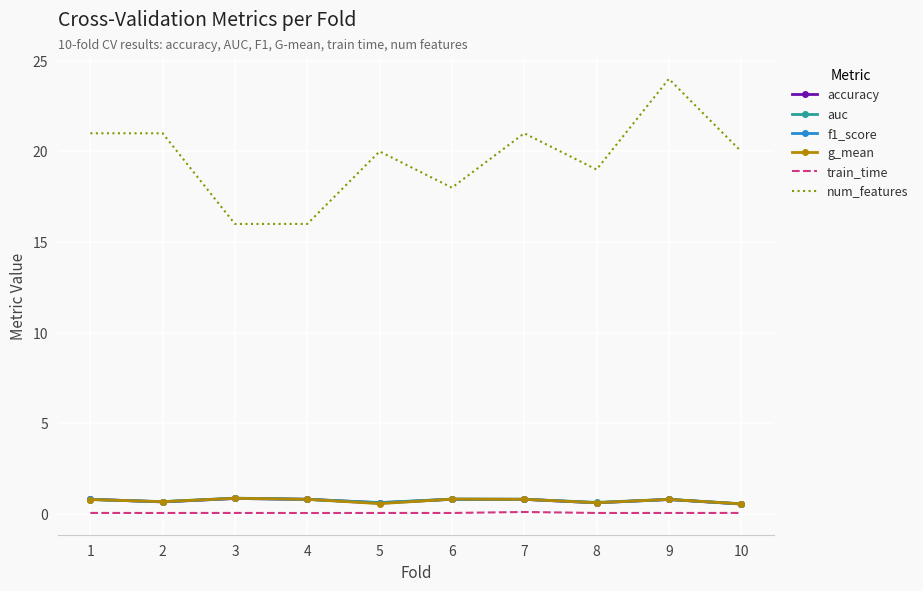

What is the difference between the highest and lowest values at 6?

17.9